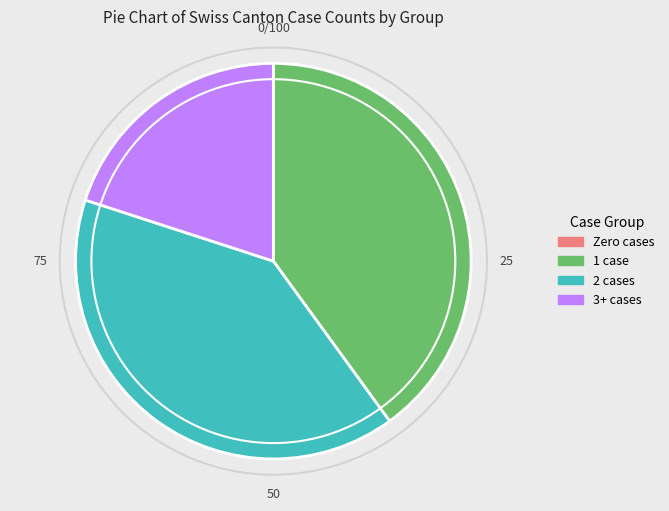

Which has a higher value, 1 case or 3+ cases?

1 case